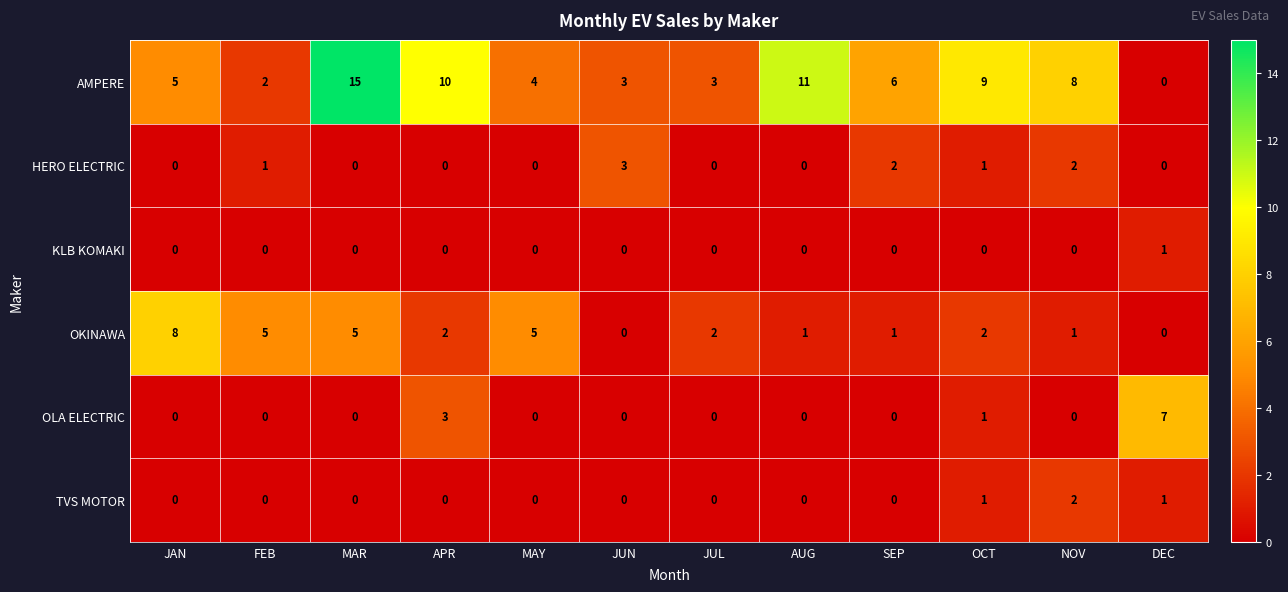

Which series has the largest total across all categories?

AMPERE